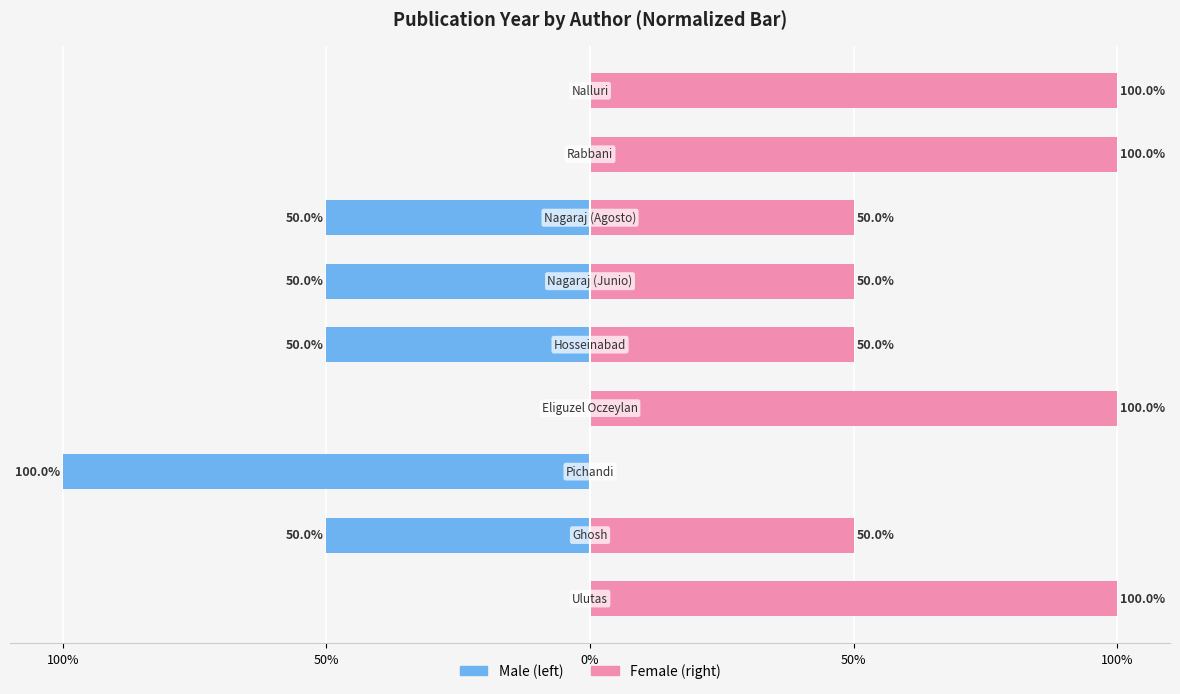

Is the value of Year (normalized left) at 8 greater than the value of Year (normalized right) at 6?

No